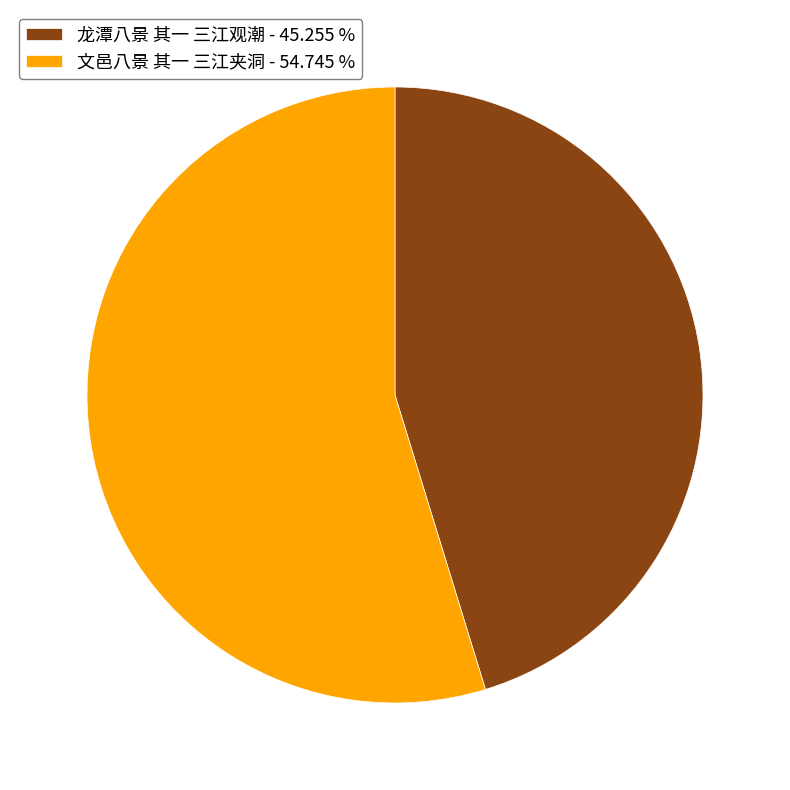

Do 龙潭八景 其一 三江观潮 - 45.255 % and 文邑八景 其一 三江夹洞 - 54.745 % together represent more than half of the pie?

Yes